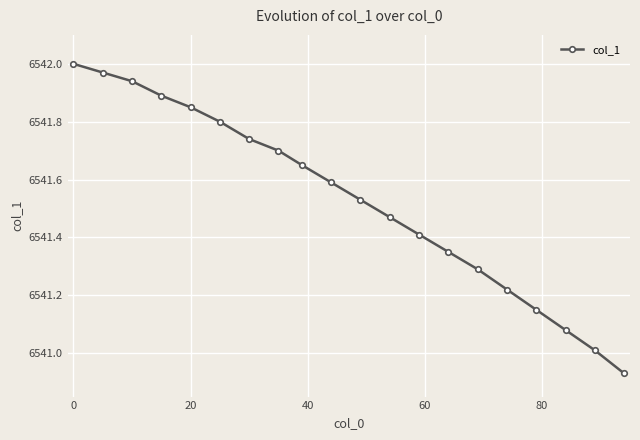

True or false: there are more than 2 points higher than both neighbors.

False